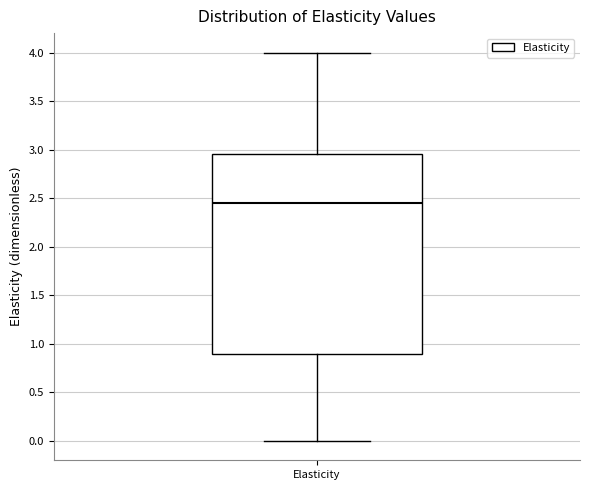

Where is the lower edge of the box for Elasticity on the y-axis? The values are not printed on the chart, so give them approximately, as read against the axis.

0.90